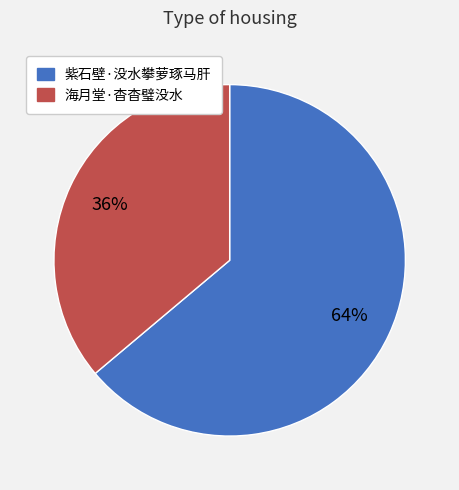

Is it true that 海月堂·杳杳璧没水 is 36% of the pie?

True